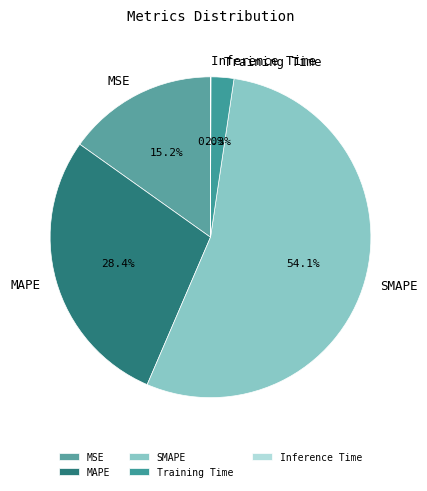

What is the largest slice in the pie chart?

SMAPE